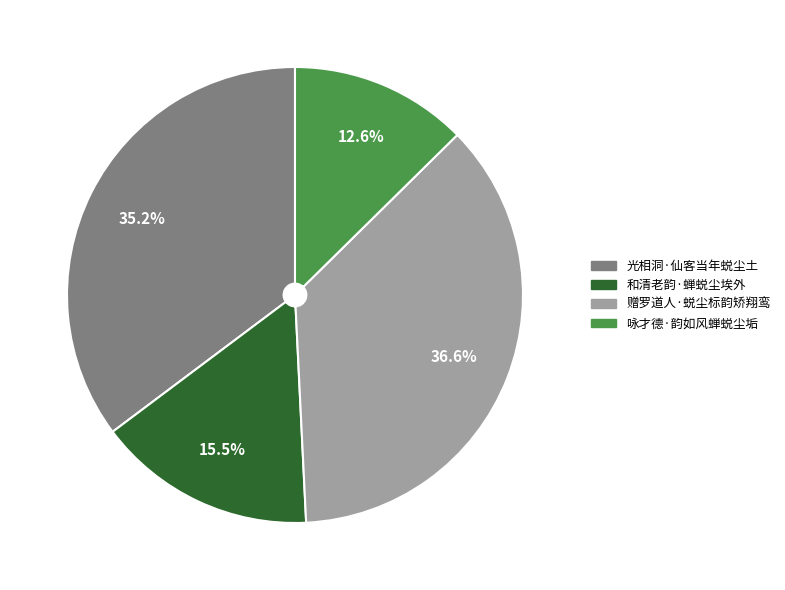

To the nearest percent, what is the difference between the largest and smallest slice percentages?

24%